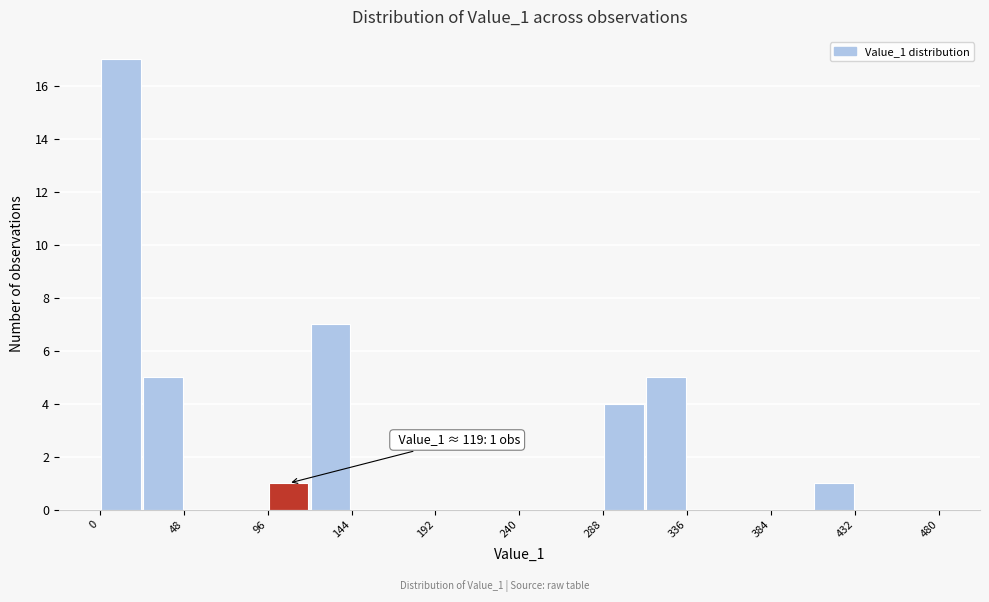

Over which range of the x-axis is the bar tallest?

0 to 24